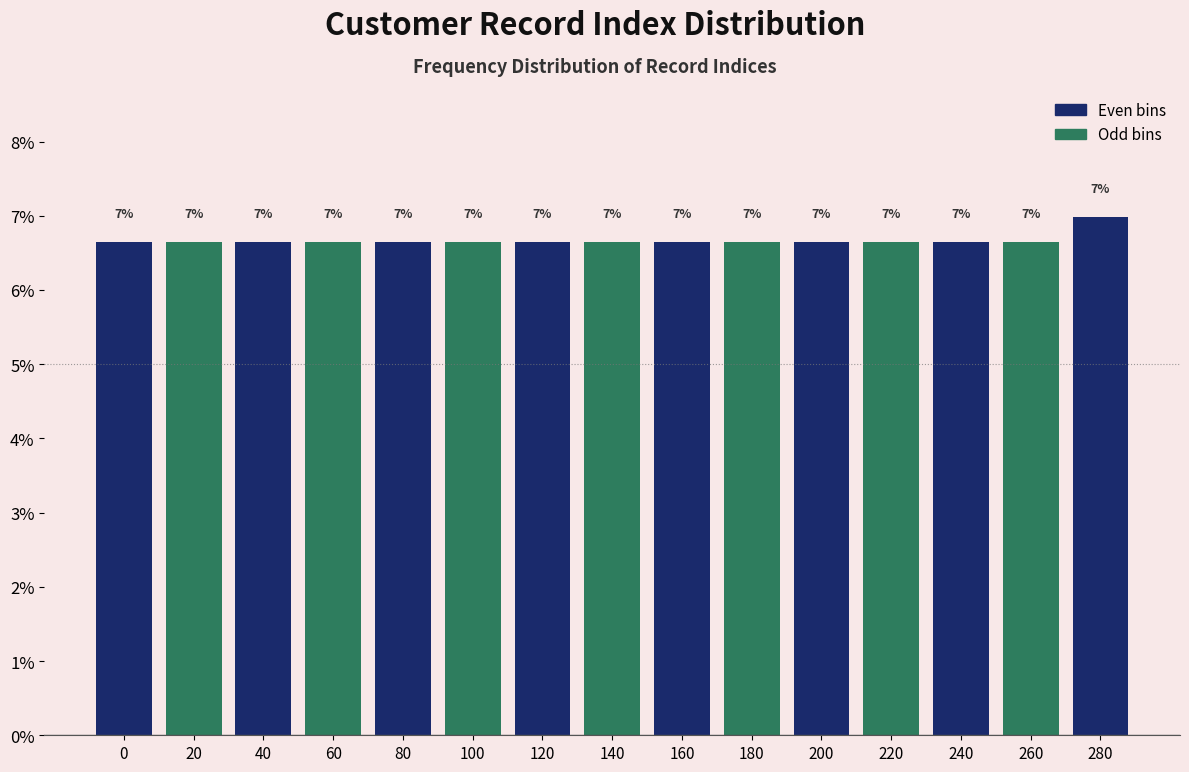

What is the maximum value shown in the chart?

7.0